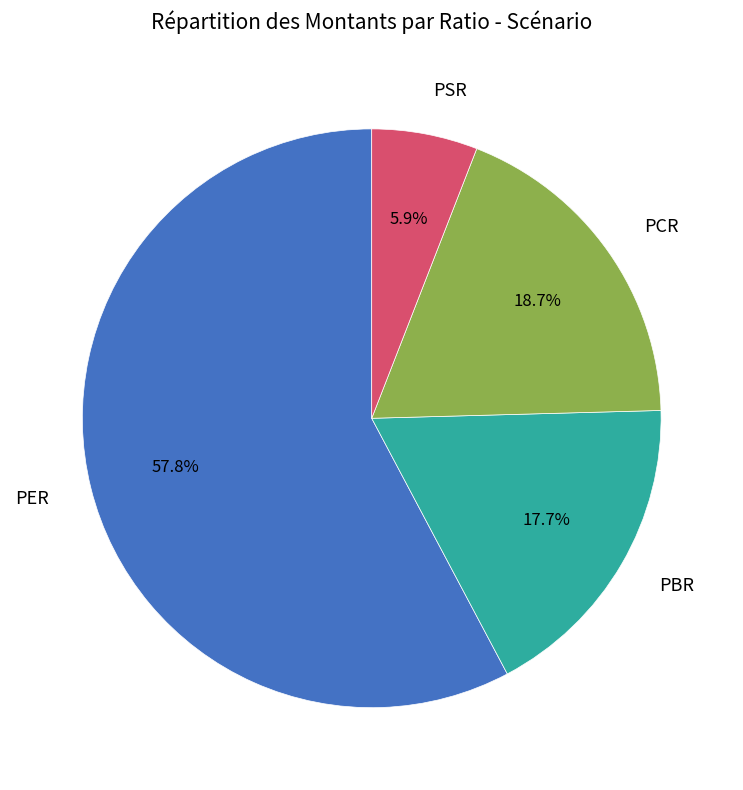

Rank the categories by value from lowest to highest.

PSR, PBR, PCR, PER